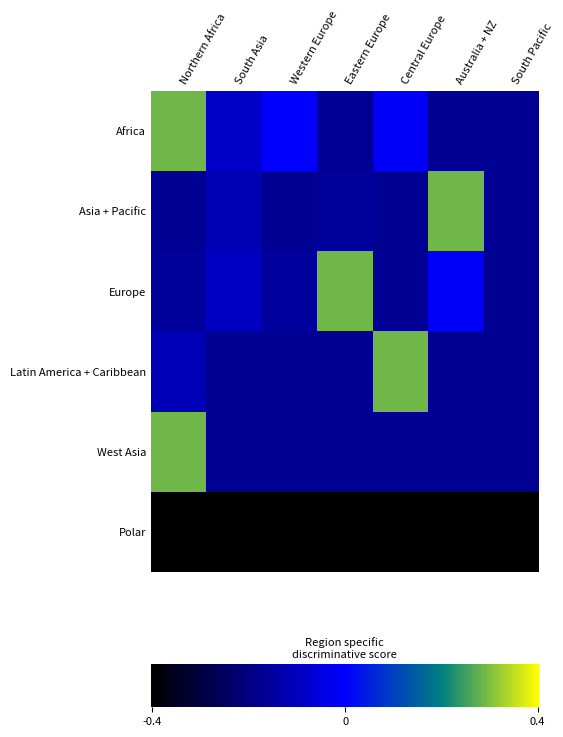

List the labels in order of West Asia value, largest first.

Northern Africa, South Asia, Western Europe, Eastern Europe, Central Europe, Australia + NZ, South Pacific